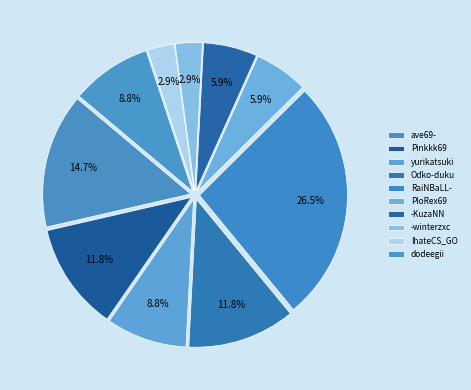

How many slices are in this pie chart?

10